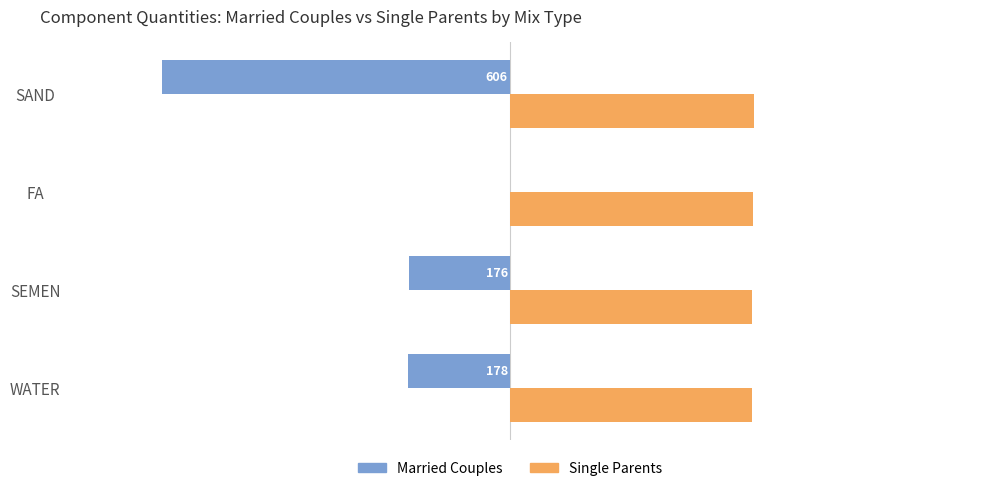

Where is Single Parents nearest to the value 422?

SEMEN